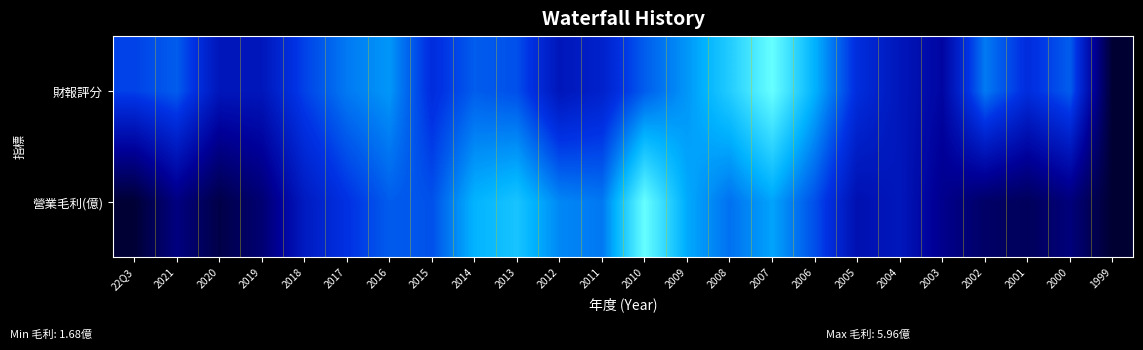

How many categories are shown in the chart?

24